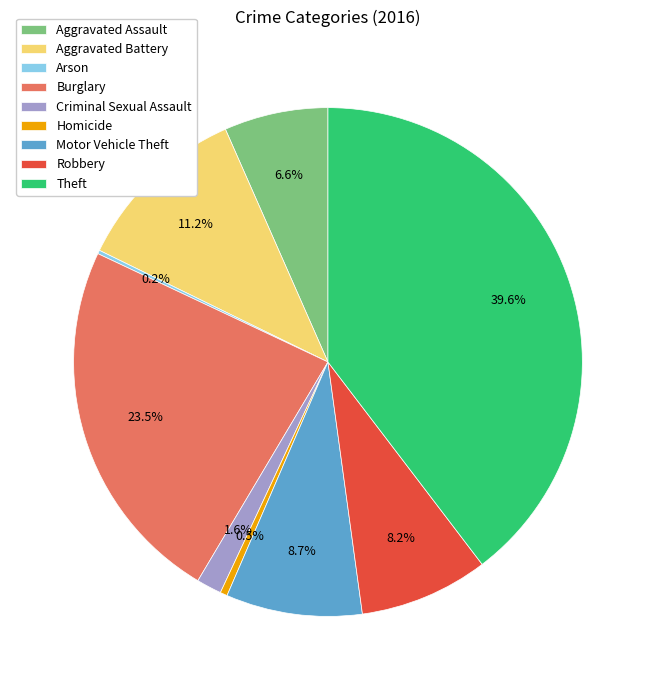

What is the largest slice in the pie chart?

Theft